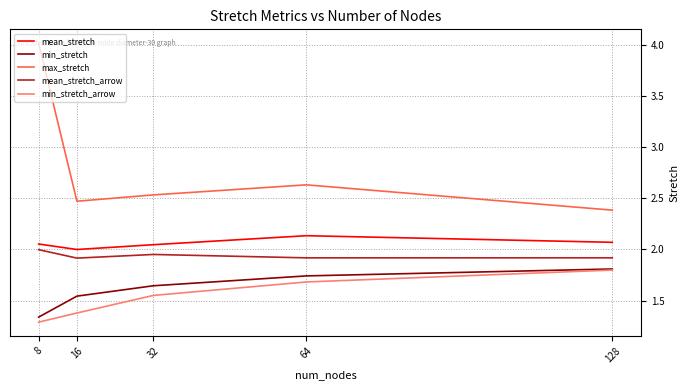

True or false: mean_stretch and min_stretch_arrow intersect in this chart.

False